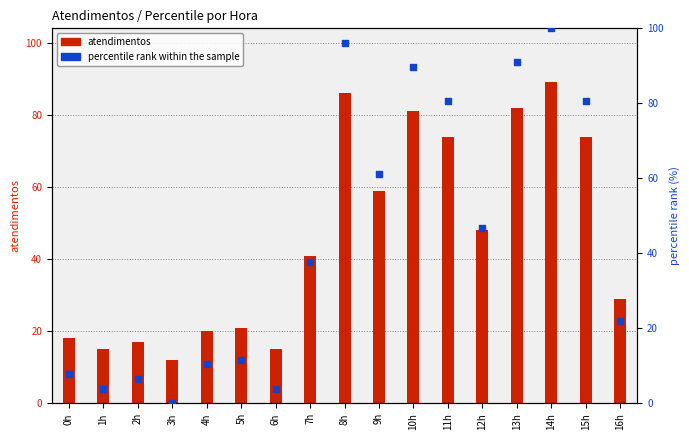

Between 15h and 11h, which is larger?

15h